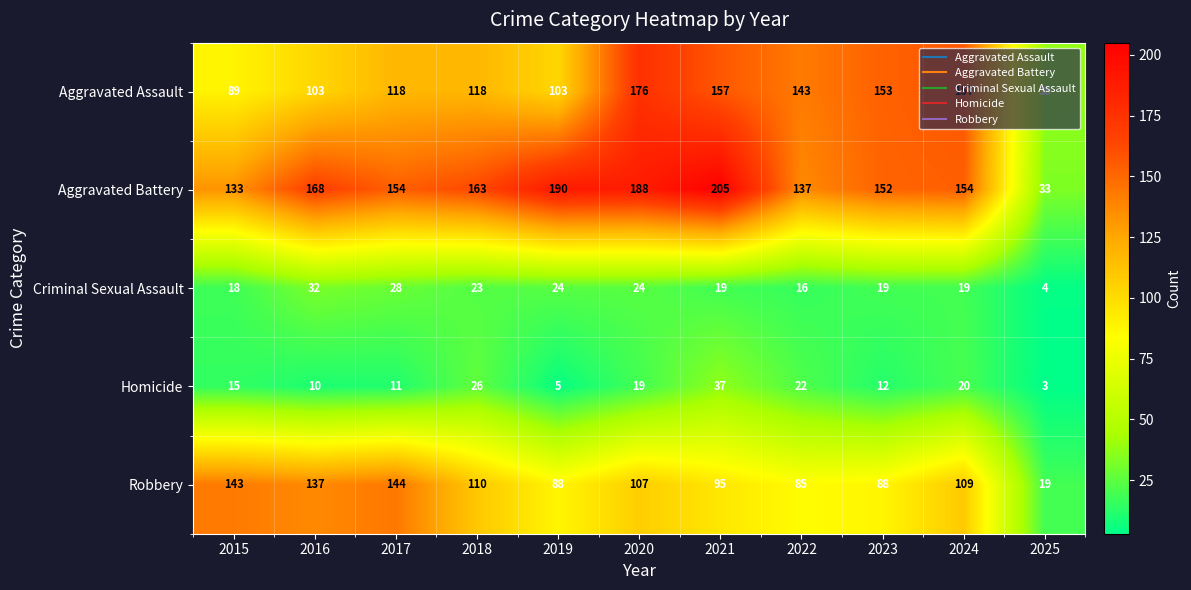

What is the difference between the maximum and second lowest values in the Aggravated Assault series?

87